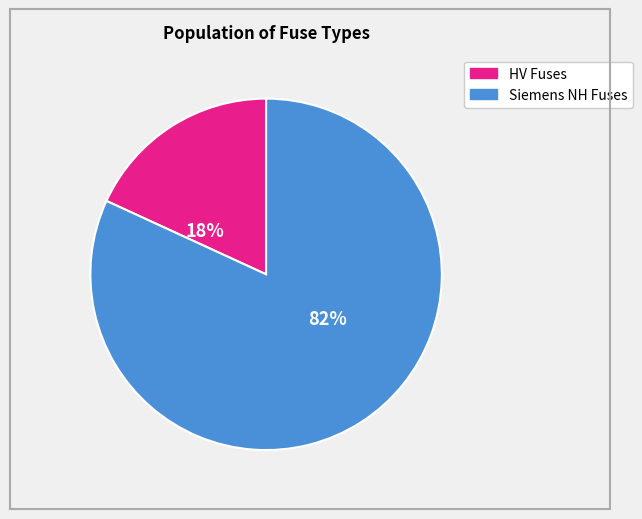

Does any single category account for the majority?

Yes